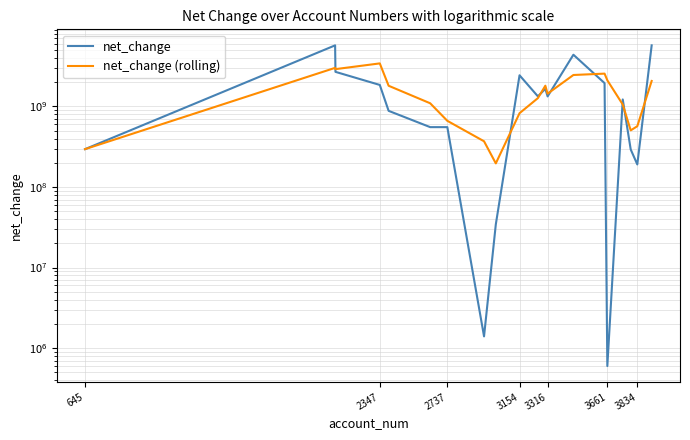

List the series in order of their peak value, highest first.

net_change, net_change (rolling)